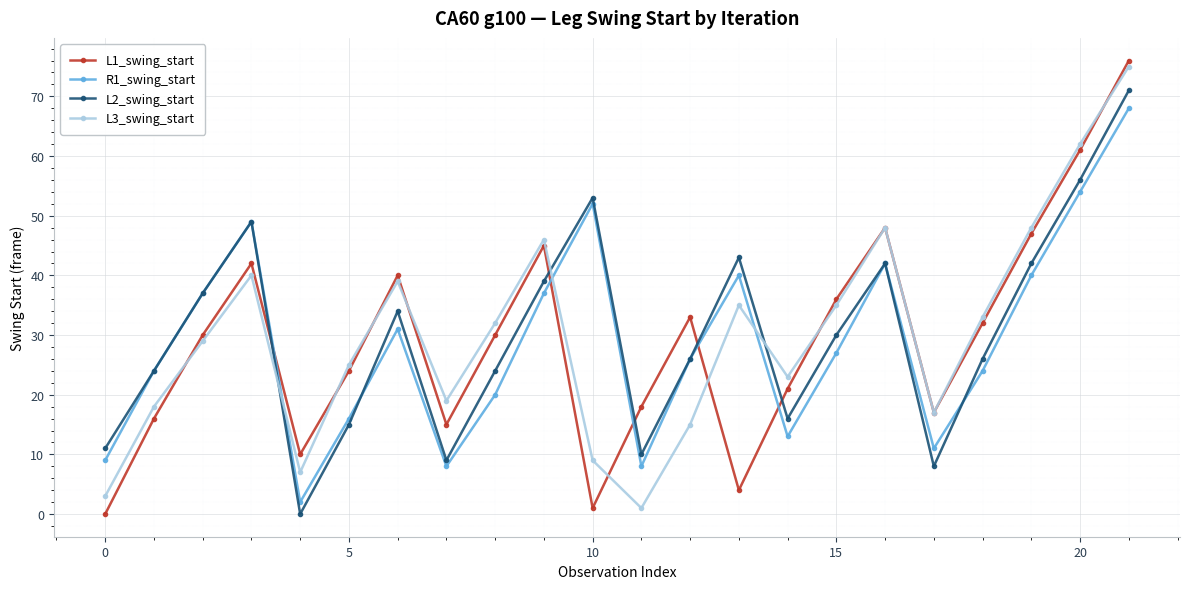

Which series ends up on top after the final intersection of R1_swing_start and L3_swing_start?

L3_swing_start